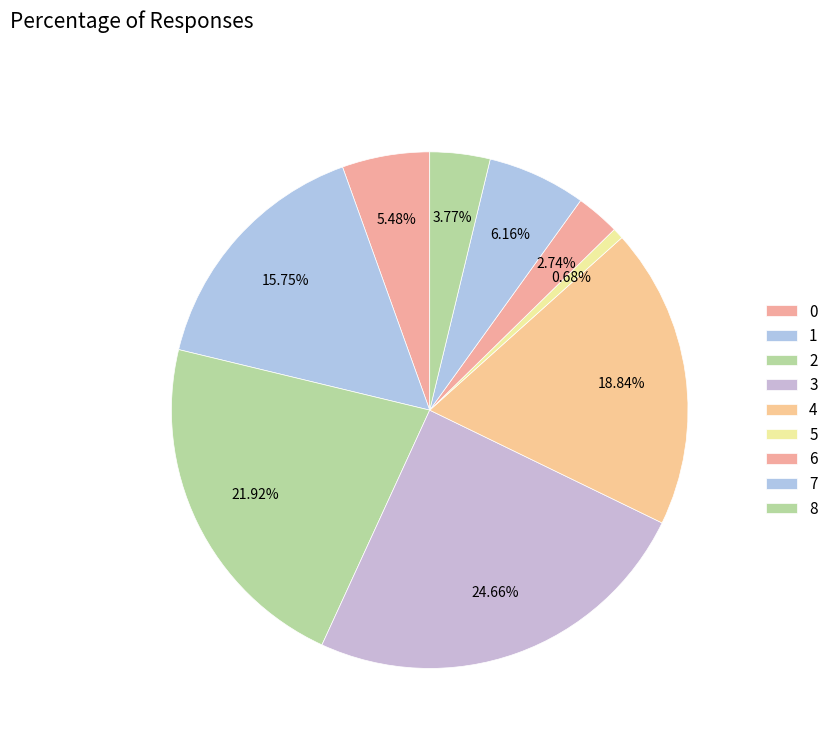

Count the number of slices in the pie.

9